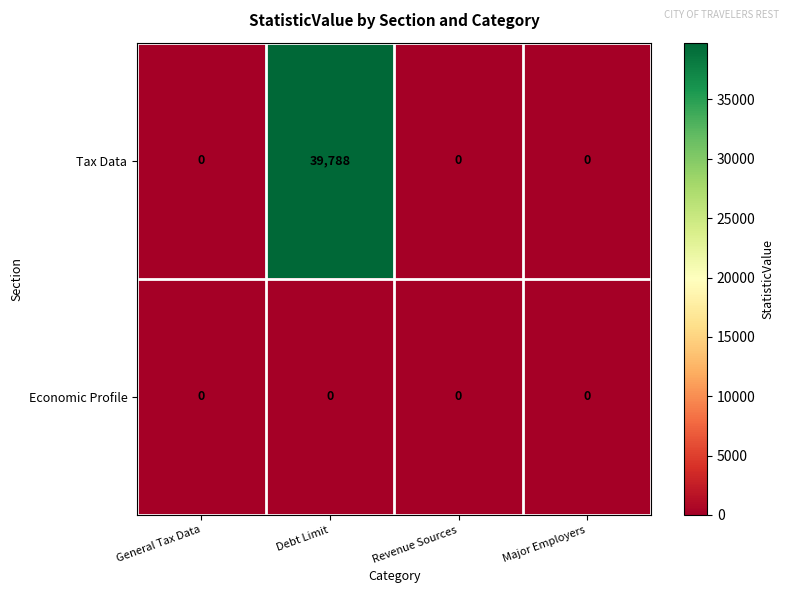

Count the number of data series in this chart.

2